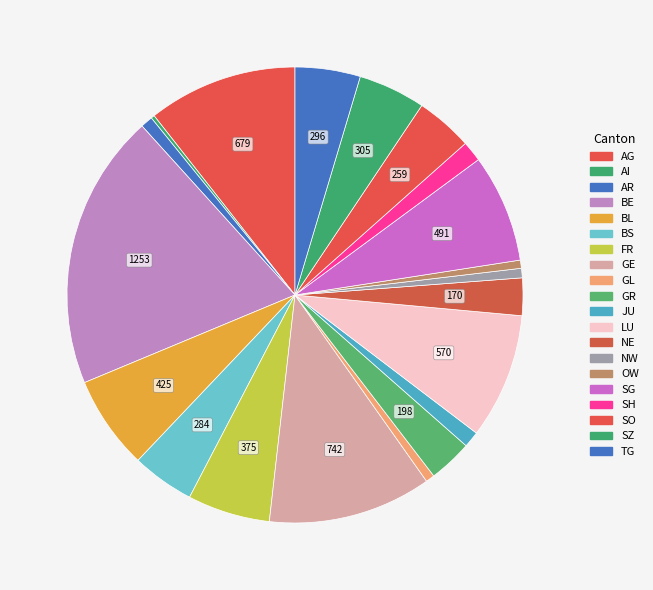

What is the total percentage of SO and LU?

12.9%